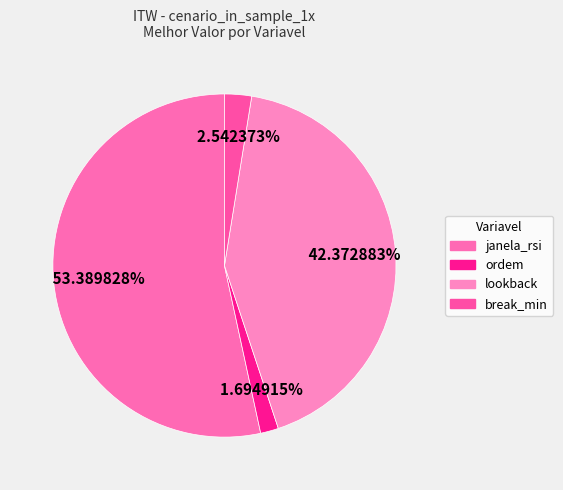

What percentage is the janela_rsi slice, to the nearest percent?

53%